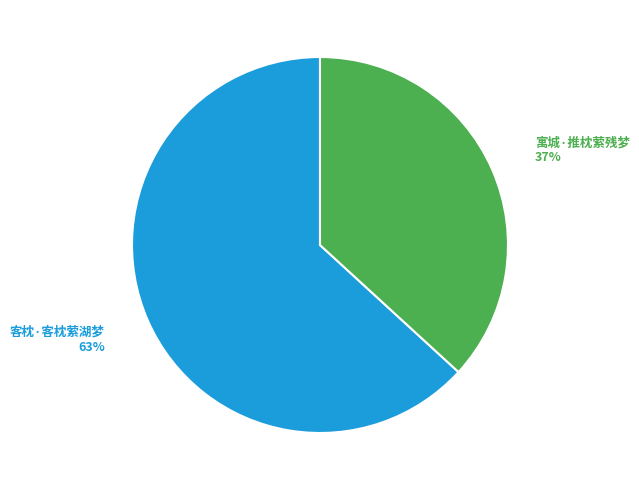

Which category accounts for the majority?

客枕·客枕萦湖梦